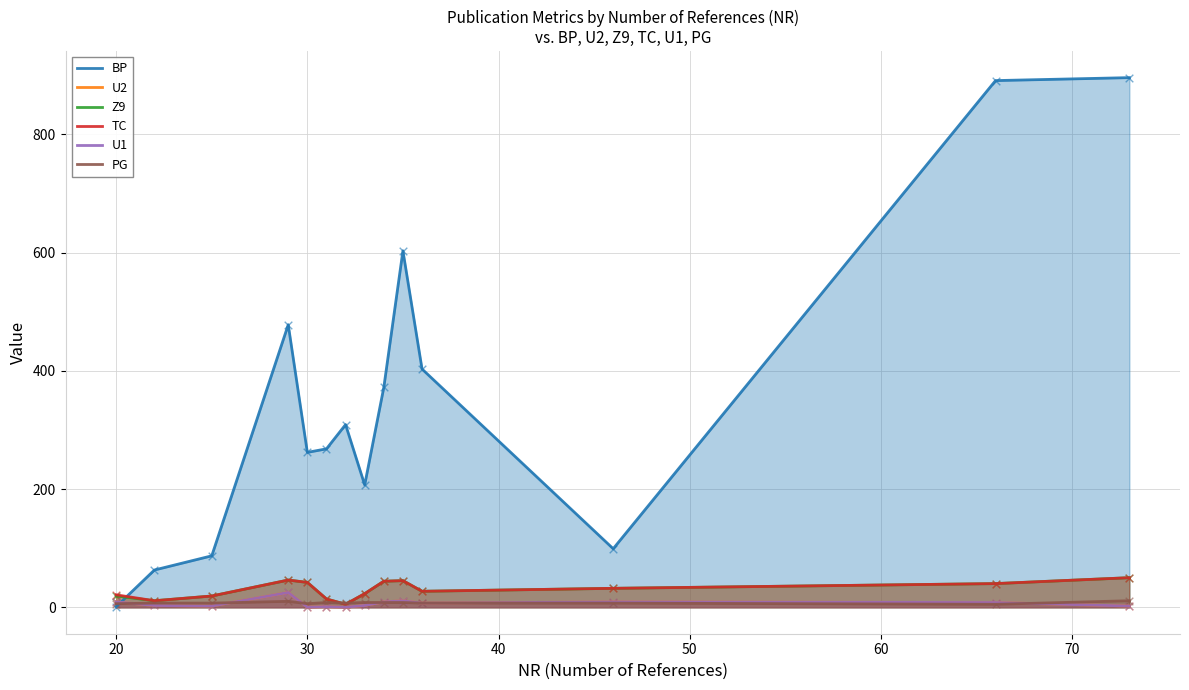

Which series reaches the minimum Y coordinate?

U2